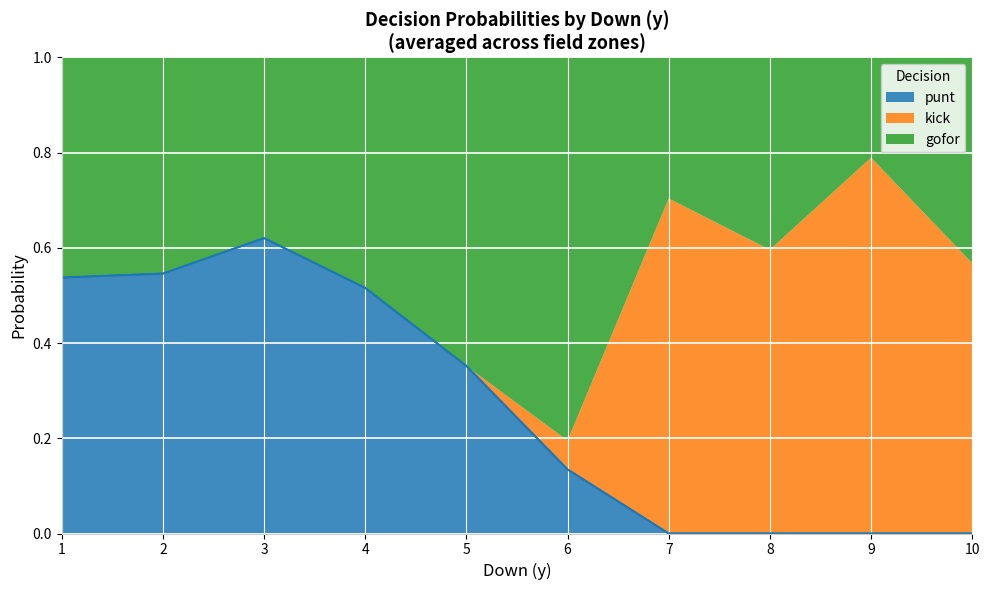

Is the value of punt at 7 greater than the value of kick at 10?

No